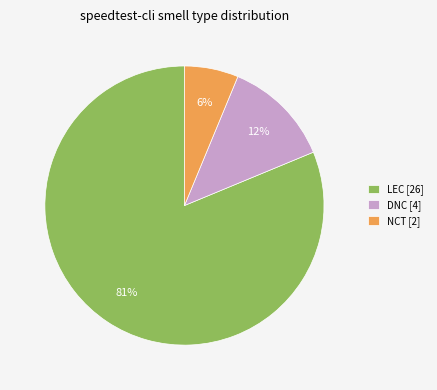

Is there a majority slice in this chart?

Yes